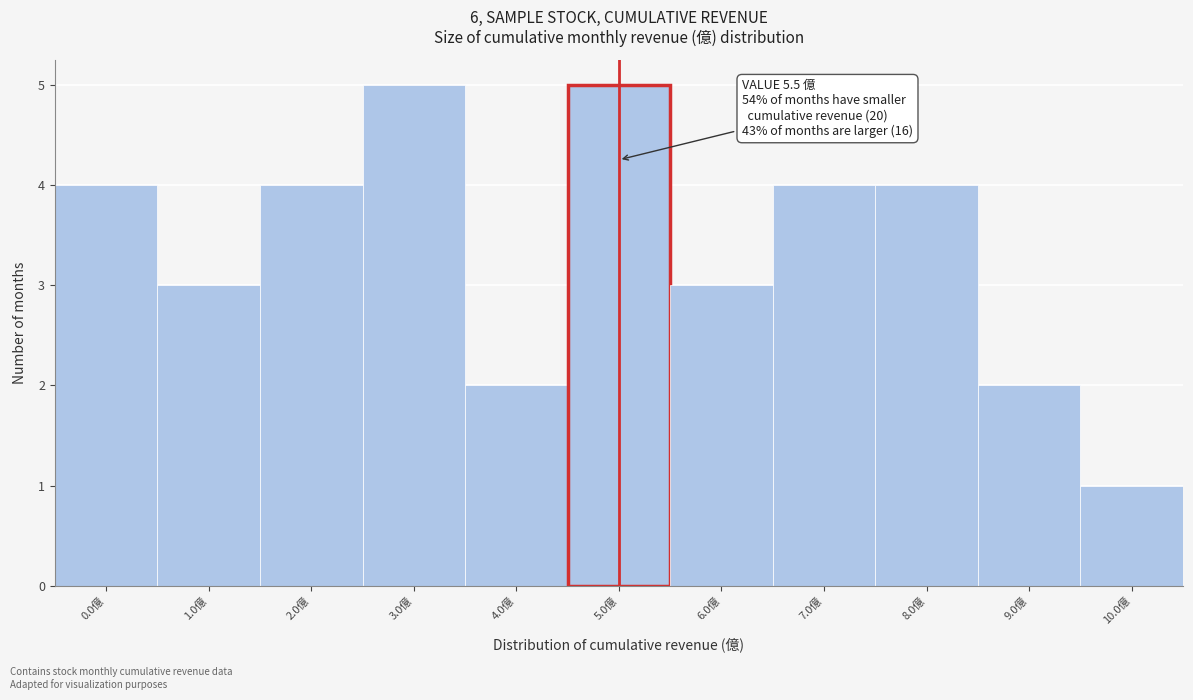

Reading right to left, what are all the values shown in this chart?

10.0億=1	9.0億=2	8.0億=4	7.0億=4	6.0億=3	5.0億=5	4.0億=2	3.0億=5	2.0億=4	1.0億=3	0.0億=4